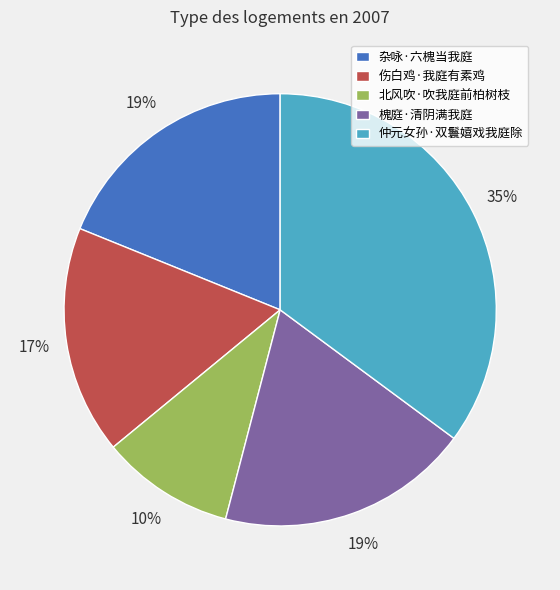

Is the sum of 仲元女孙·双鬟嬉戏我庭除 and 槐庭·清阴满我庭 greater than half?

Yes